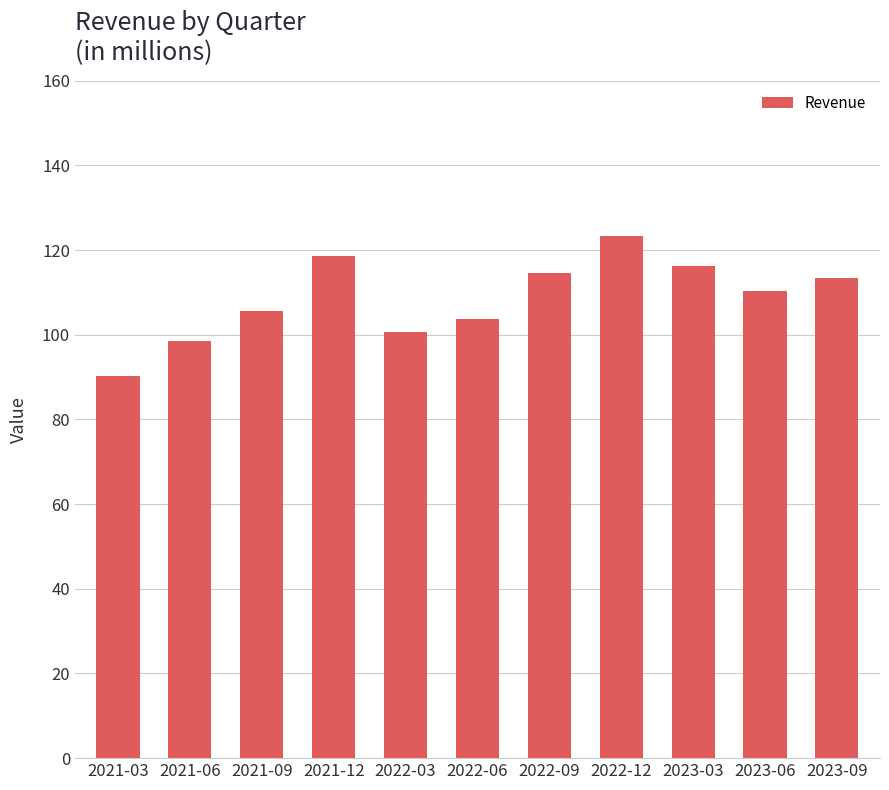

List the labels in order of value, largest first.

2022-12, 2021-12, 2023-03, 2022-09, 2023-09, 2023-06, 2021-09, 2022-06, 2022-03, 2021-06, 2021-03